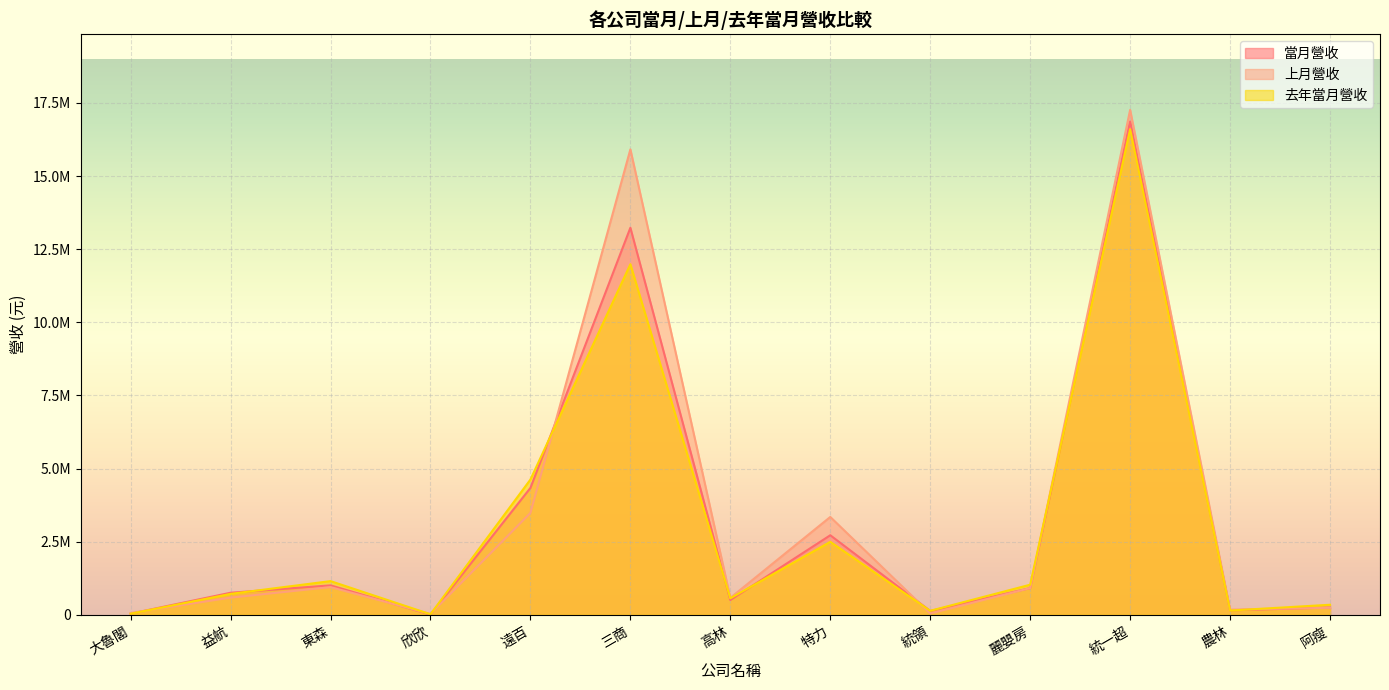

Is it true that 上月營收 equals 302374 at 益航?

False